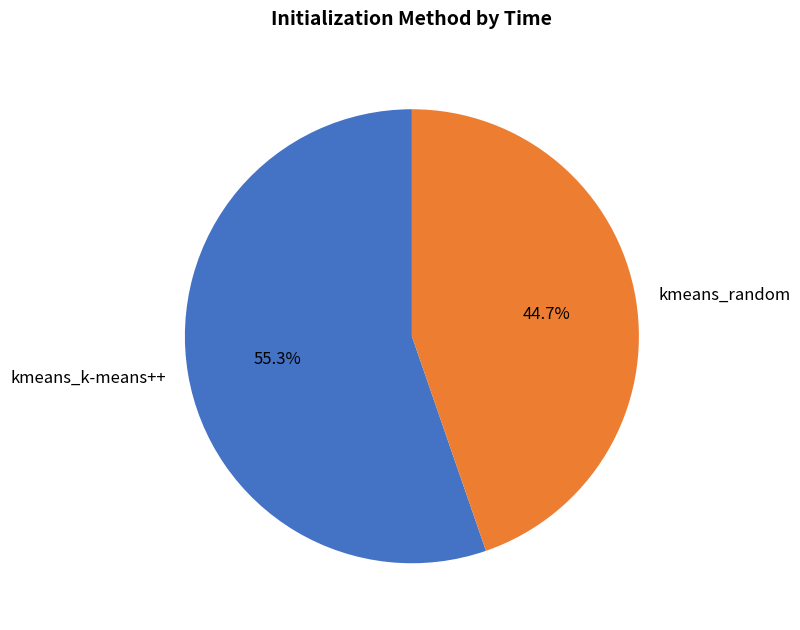

Which slice represents more than half of the pie?

kmeans_k-means++